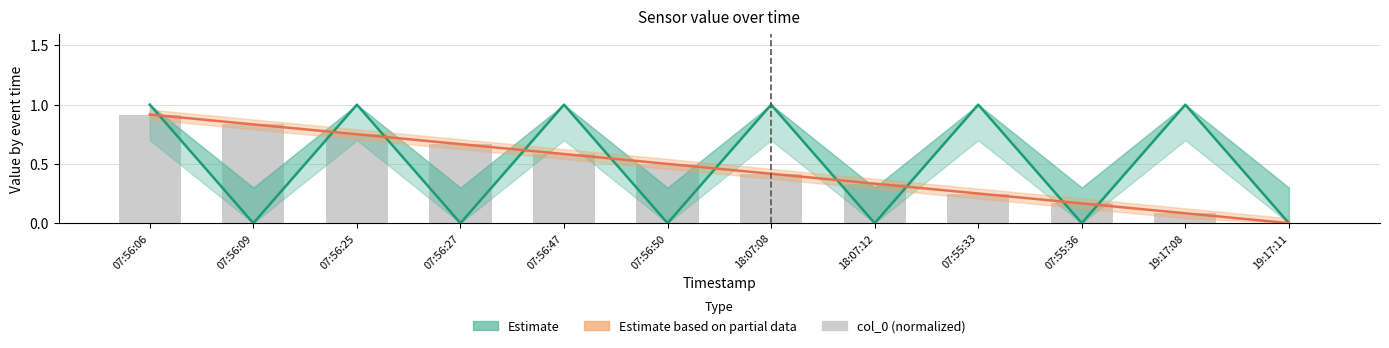

What is the difference between the maximum and minimum values in the col_0 (normalized) series?

0.9